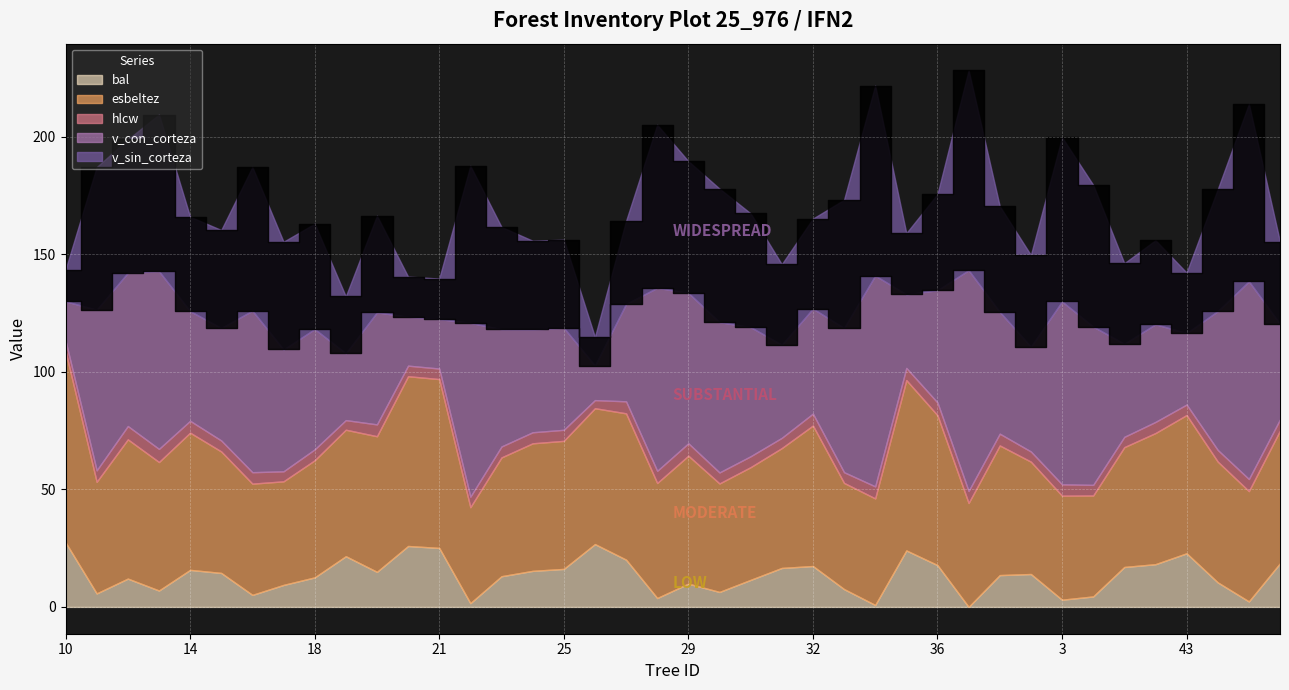

Rank the series at 12 from highest to lowest value.

v_con_corteza, esbeltez, v_sin_corteza, bal, hlcw